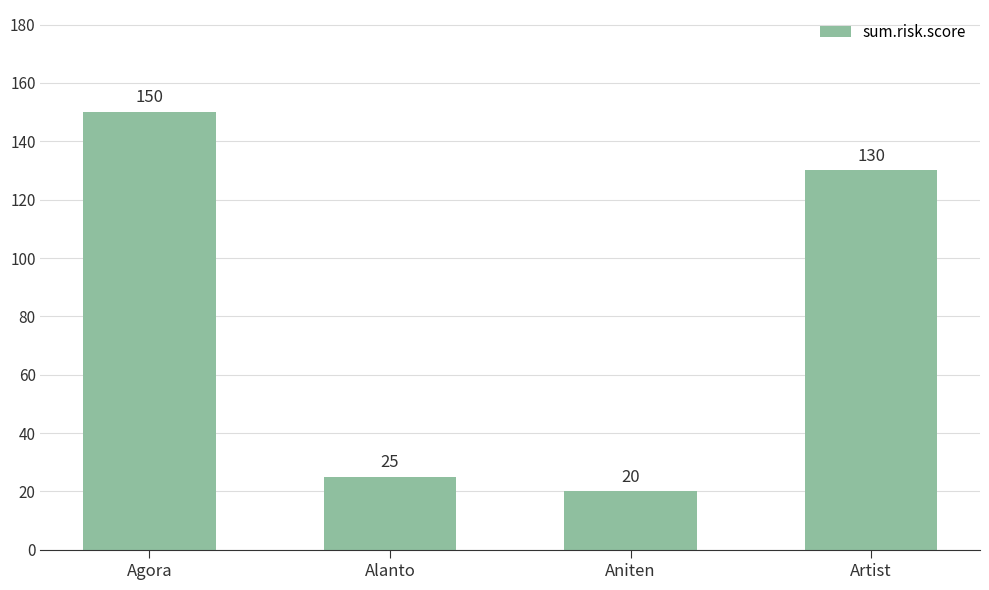

At which label does the data first exceed 130?

Agora